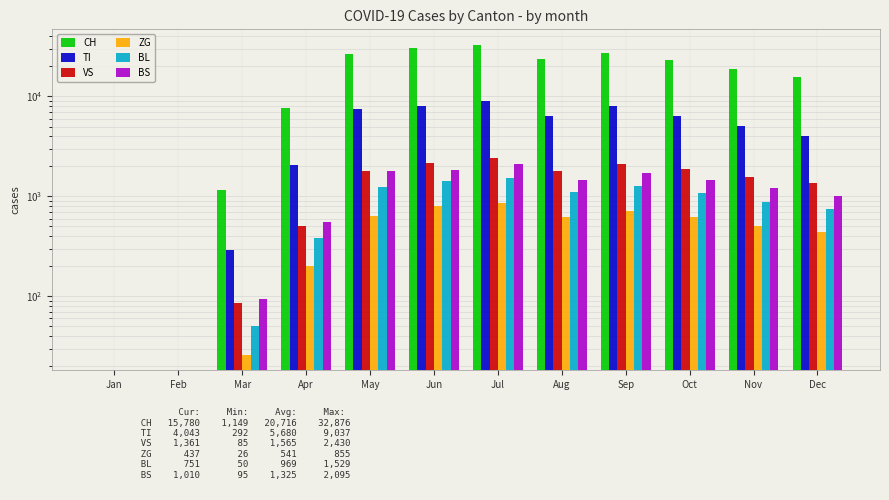

What are all the series names shown in the legend?

CH, TI, VS, ZG, BL, BS